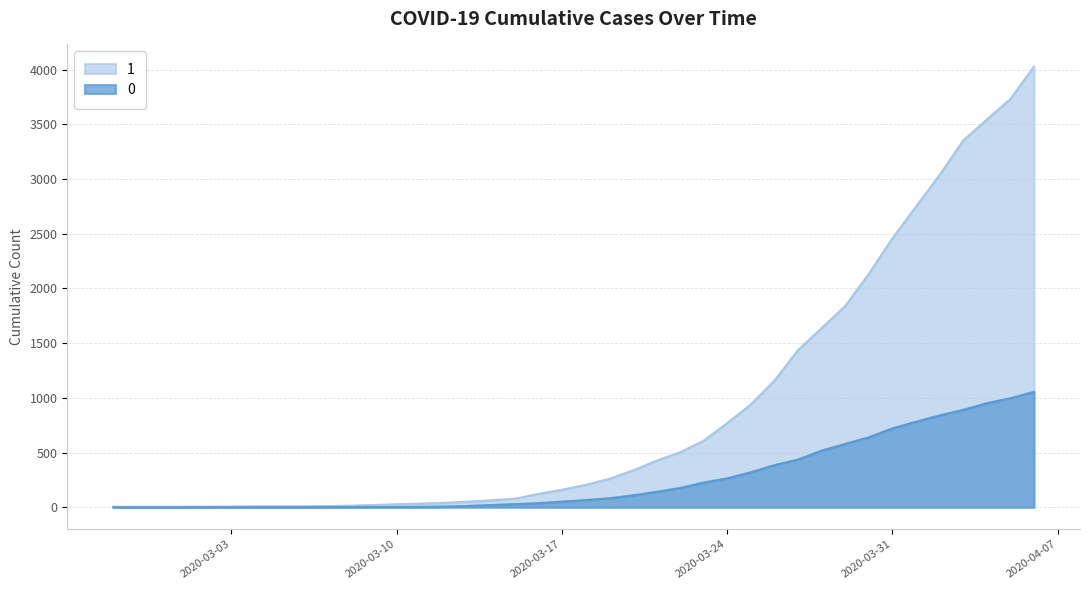

The value of 1 at 2020-03-15 is 77. True or false?

True